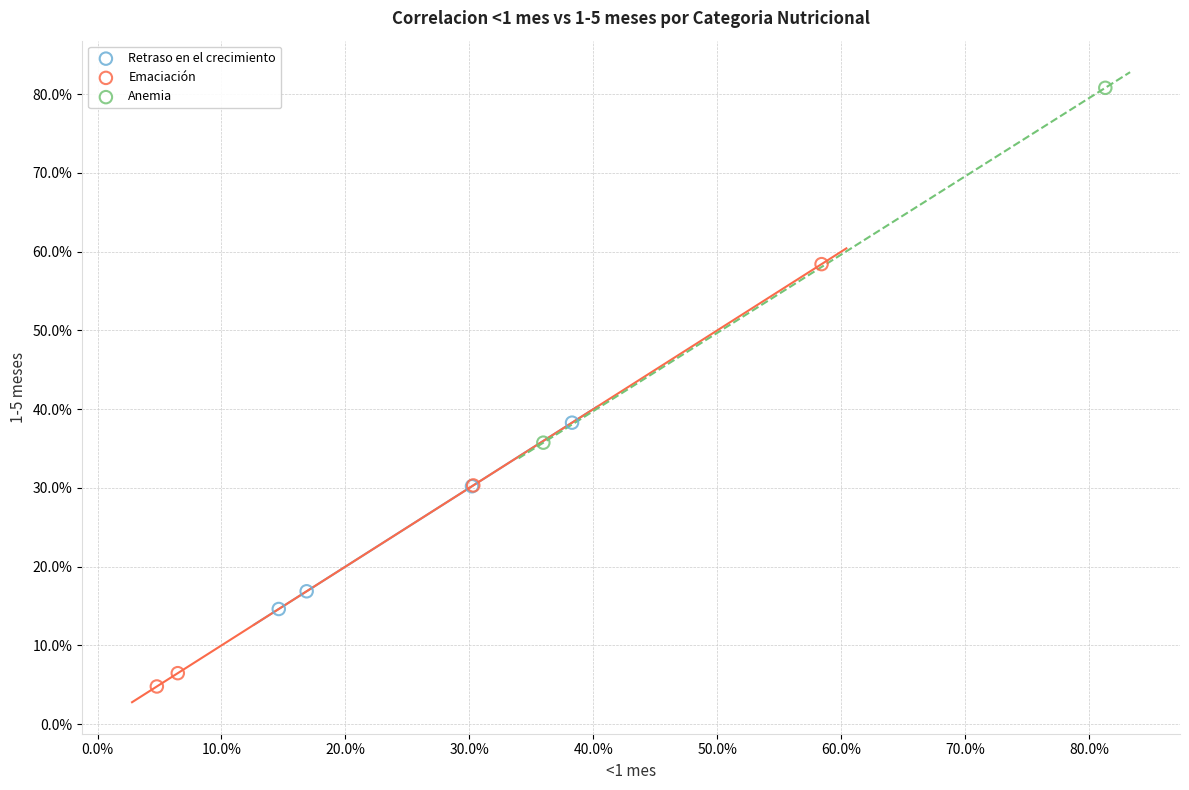

What are all the series names shown in the legend?

Retraso en el crecimiento, Emaciación, Anemia